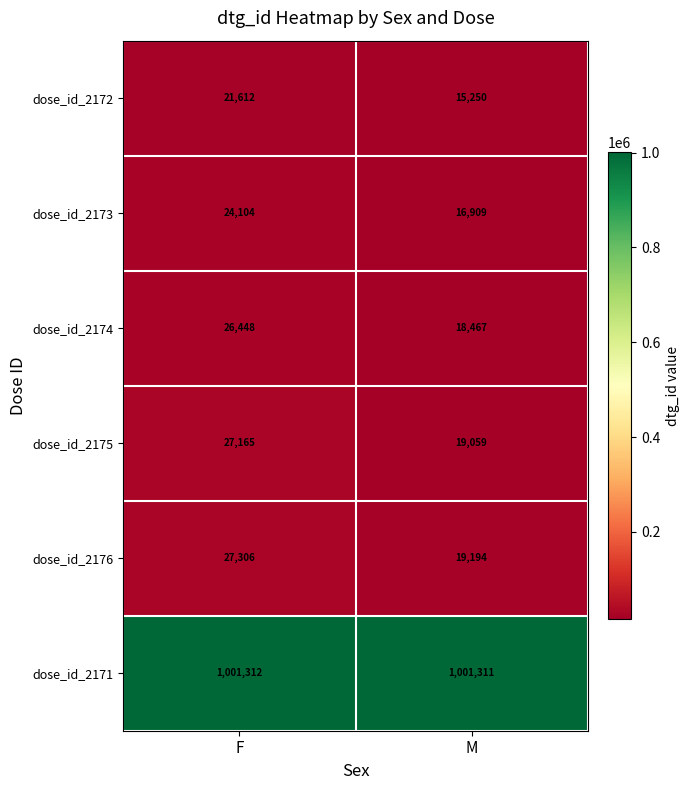

What is the maximum value shown in the chart?

1001312